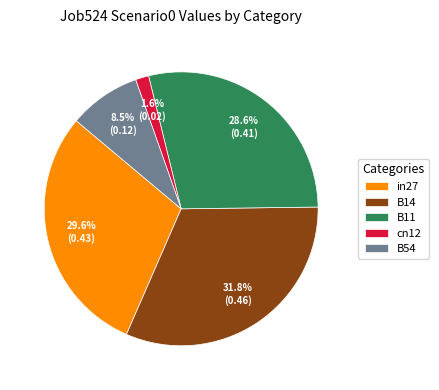

Does B14 account for over 50% of the chart?

No